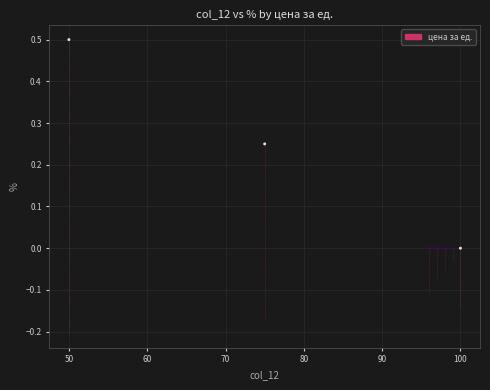

What is the range of Y values (max minus min)?

0.5